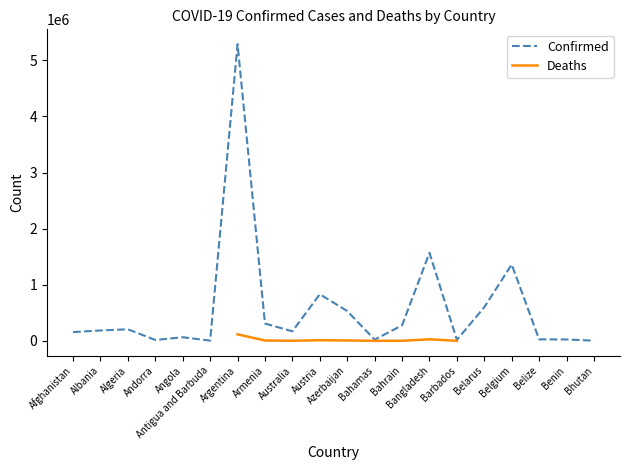

Does the chart have visible grid lines?

No